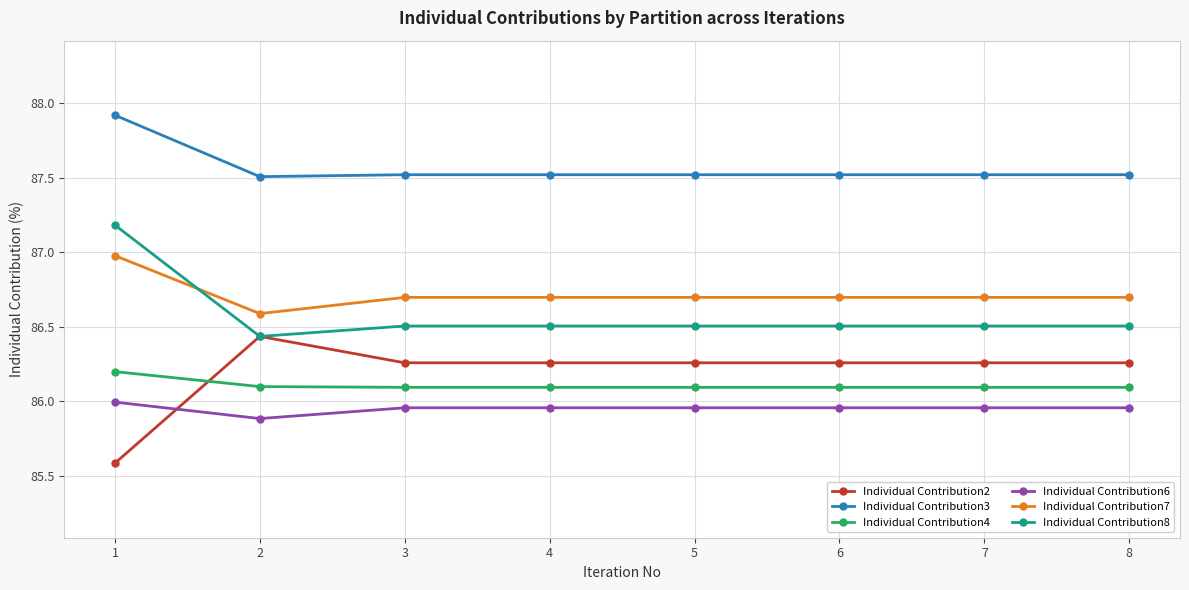

Which category has the highest value in the Individual Contribution8 series?

1